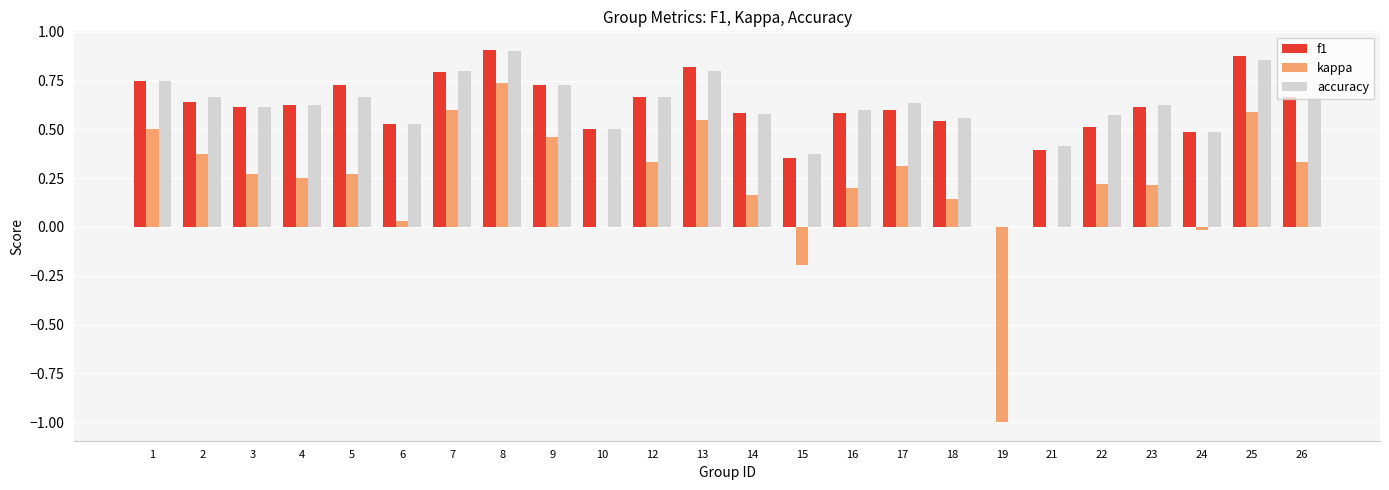

What is the sum of all kappa values?

5.3